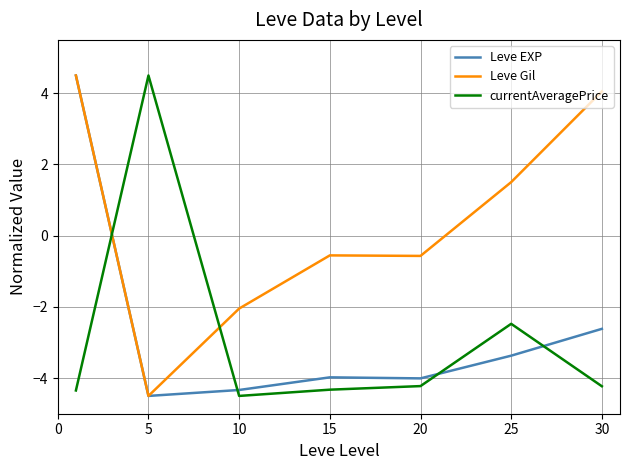

Is this an area chart (filled region under the line)?

No